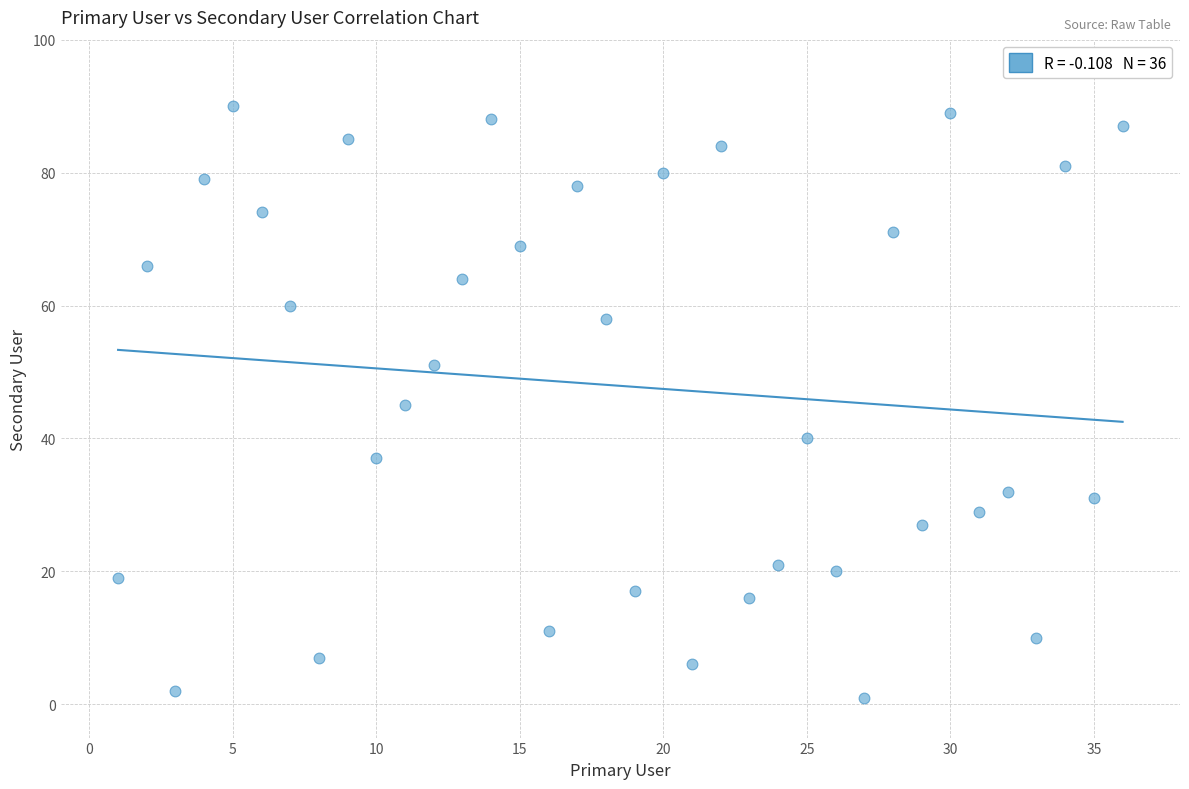

What is the range of X values (max minus min)?

35